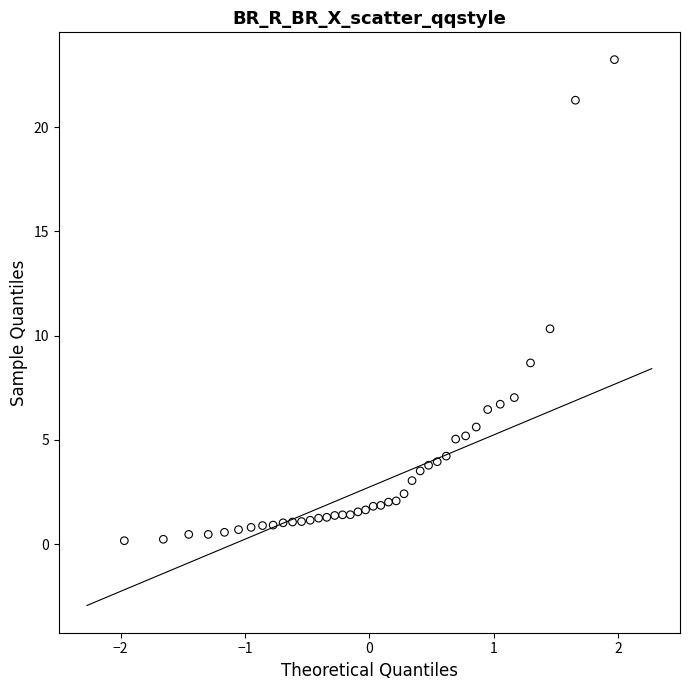

What is the range of X values (max minus min)?

3.9